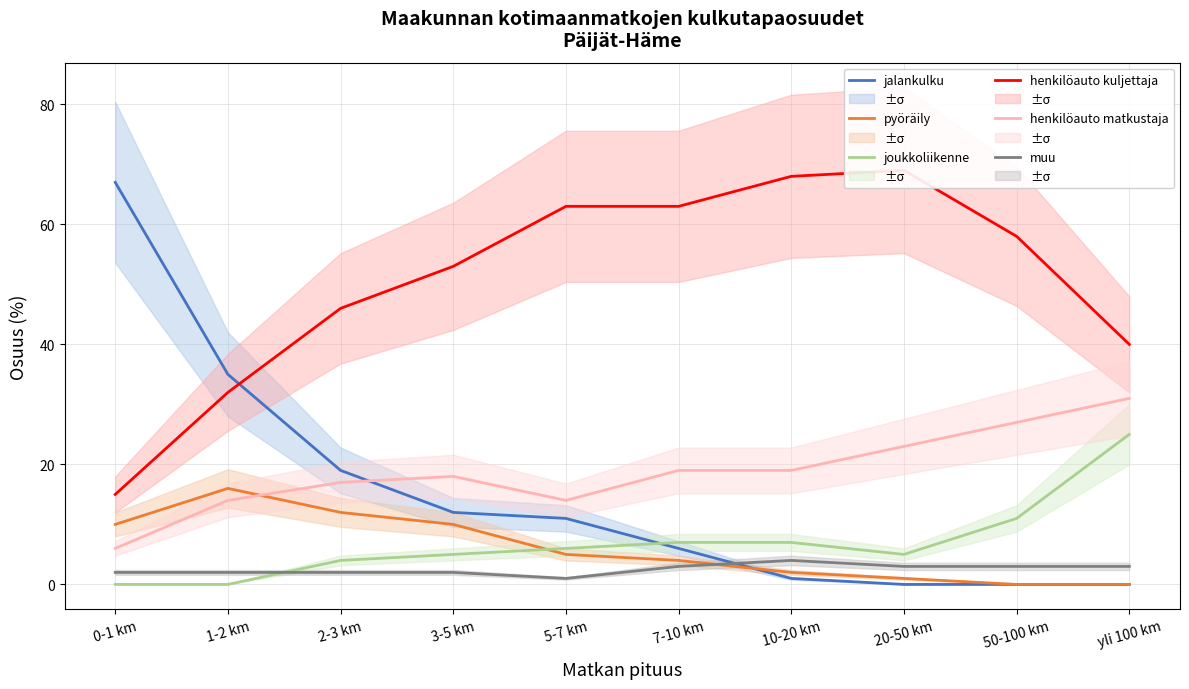

Is the value of pyöräily at yli 100 km greater than the value of henkilöauto kuljettaja at 3-5 km?

No